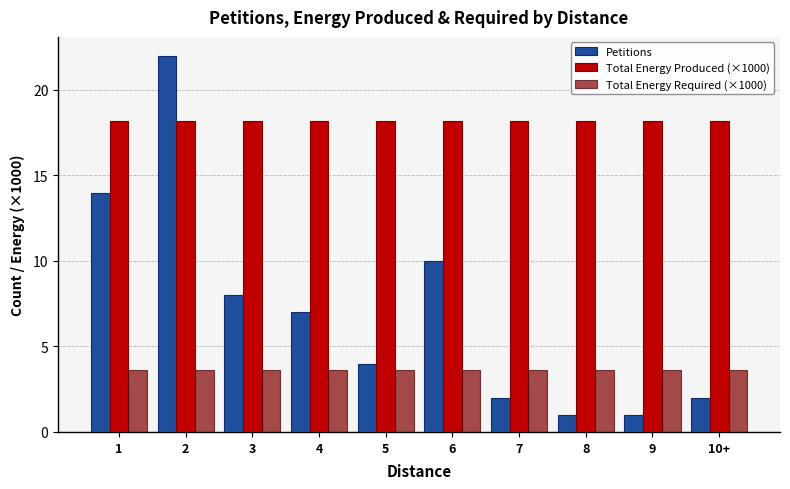

What are all the series names shown in the legend?

Petitions, Total Energy Produced (×1000), Total Energy Required (×1000)